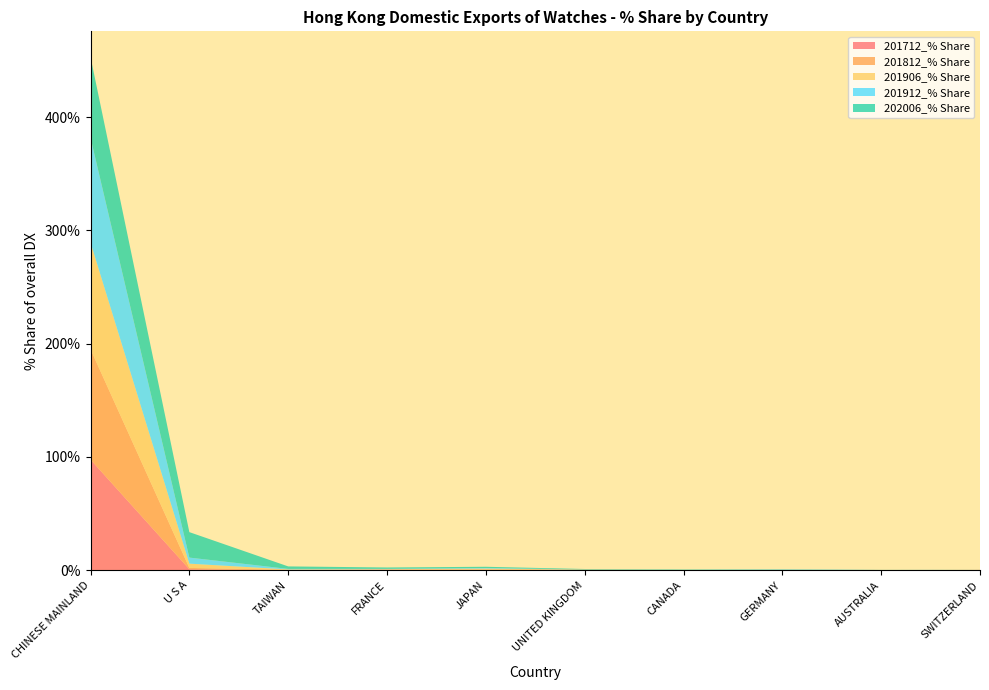

Reading left to right, list all the values displayed in this chart.

201712_% Share: 97.7	0.9	0.1	0.5	0.4	0.1	0.0	0.0	0.0	0.2
201812_% Share: 97.5	1.2	0.2	0.1	0.3	0.2	0.0	0.2	0.0	0.1
201906_% Share: 94.3	3.8	0.4	0.3	0.8	0.2	0.1	0.1	0.0	0.0
201912_% Share: 92.7	5.4	0.5	0.3	0.5	0.1	0.0	0.3	0.1	0.0
202006_% Share: 71.2	22.5	2.2	1.2	1.1	0.4	0.4	0.2	0.1	0.0